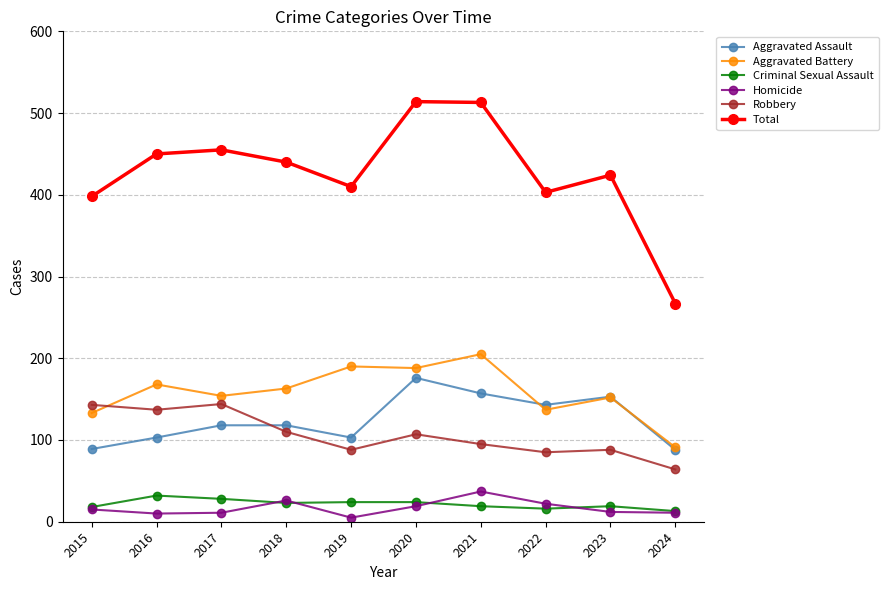

True or false: Criminal Sexual Assault has more than 0 points higher than both neighbors.

True